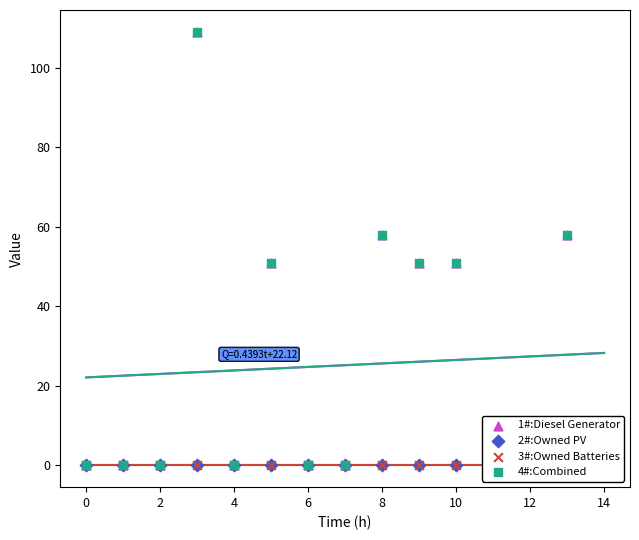

At how many categories does at least one series exceed 71?

1